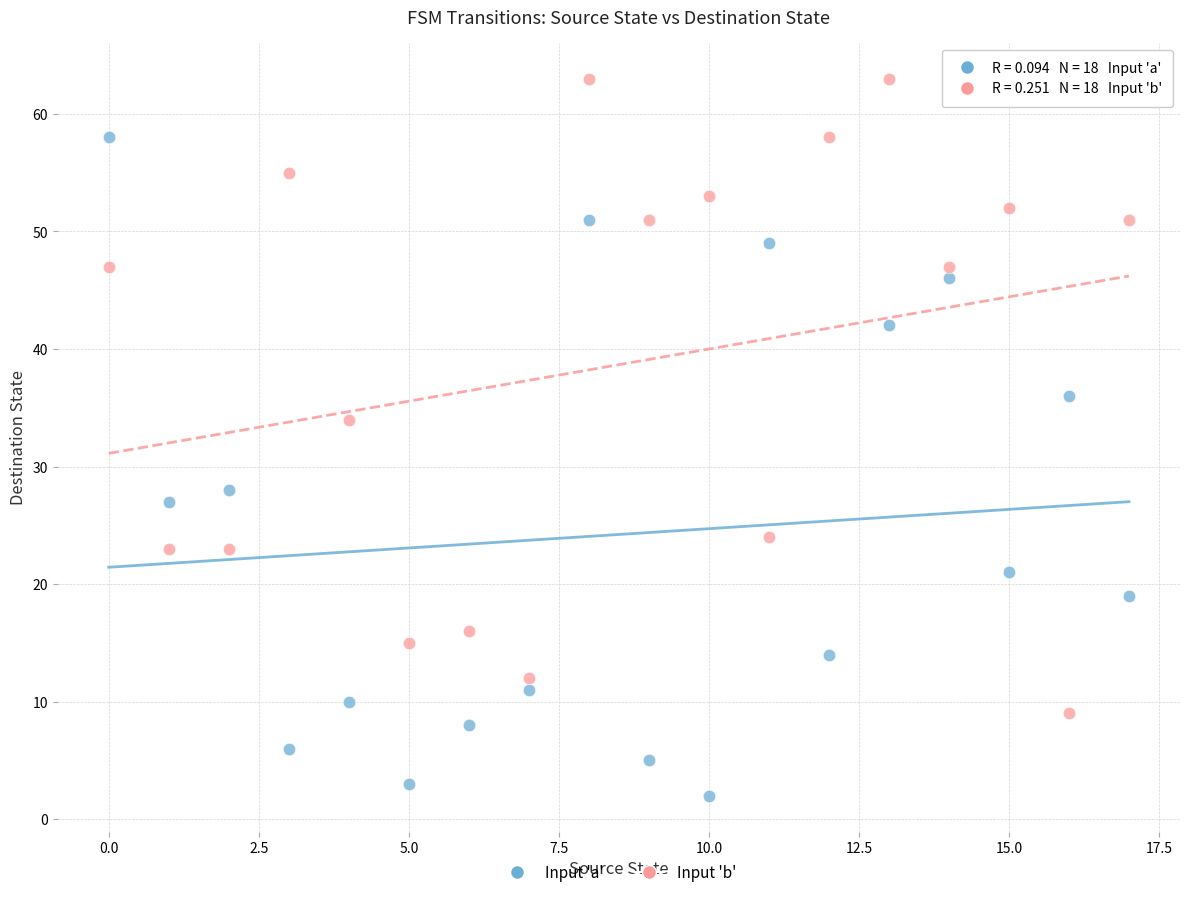

Across all data points, what is the range of Y values (max minus min)?

61